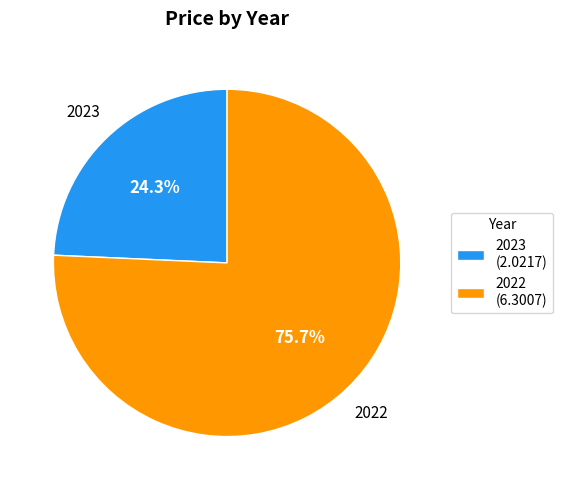

Approximately how many times larger is the value at 2022 compared to 2023?

3.1